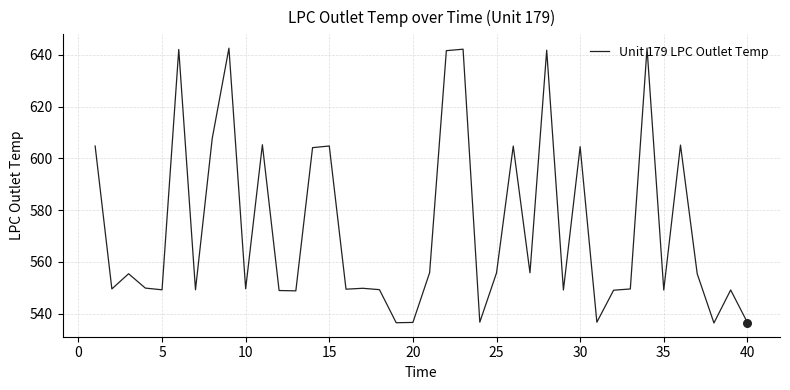

What is the maximum value shown in the chart?

642.6